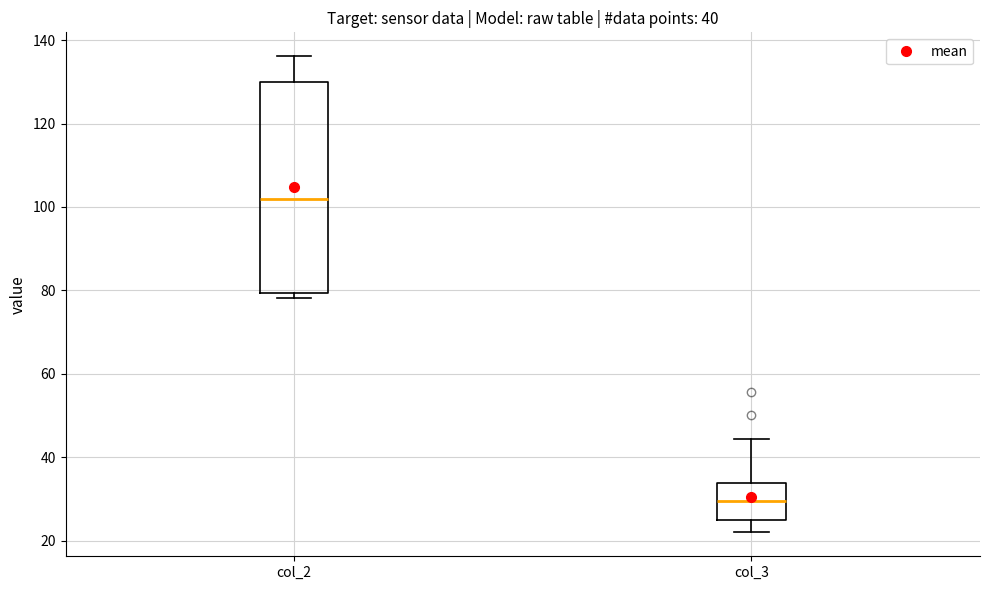

Comparing the boxes themselves (not the whiskers), which one is the tallest?

col_2